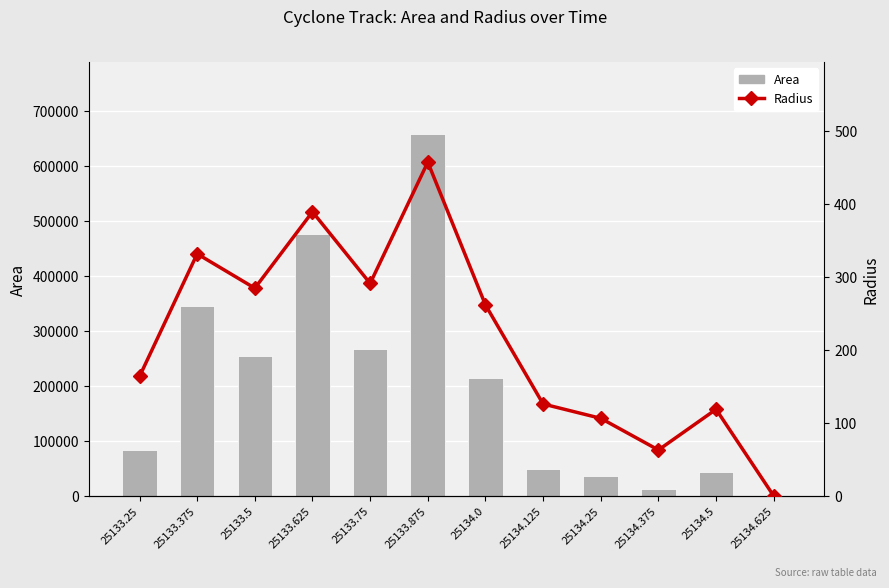

Is it true that Radius equals 390.5 at 25133.75?

False